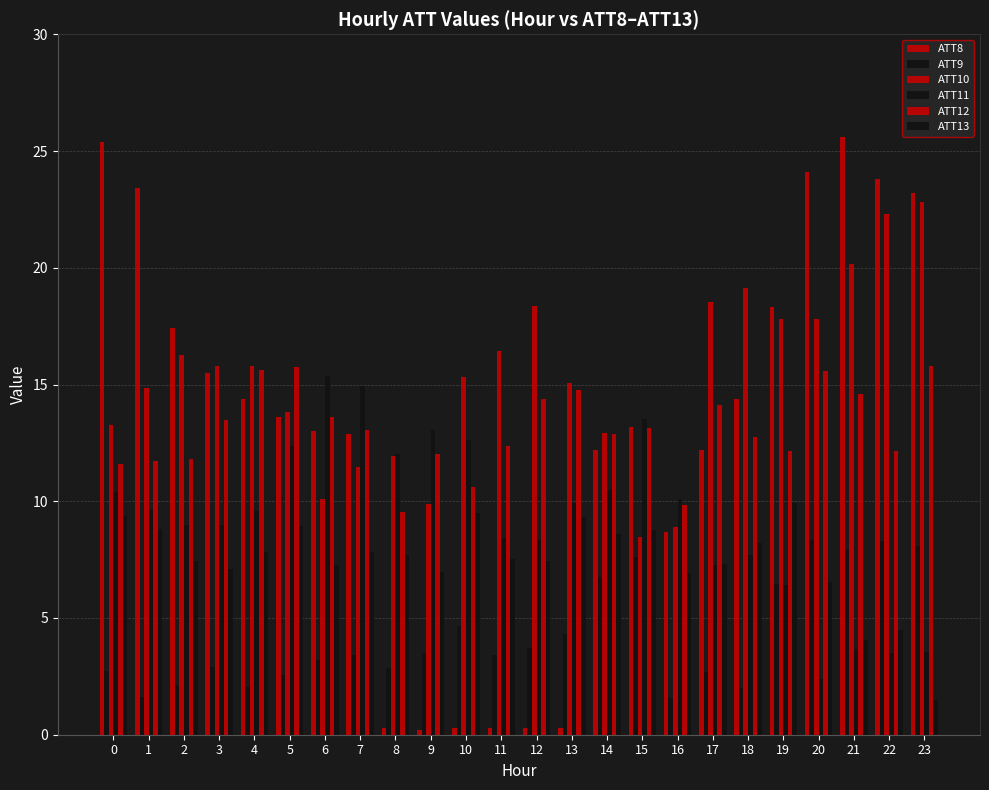

Where is ATT13 nearest to the value 5?

22